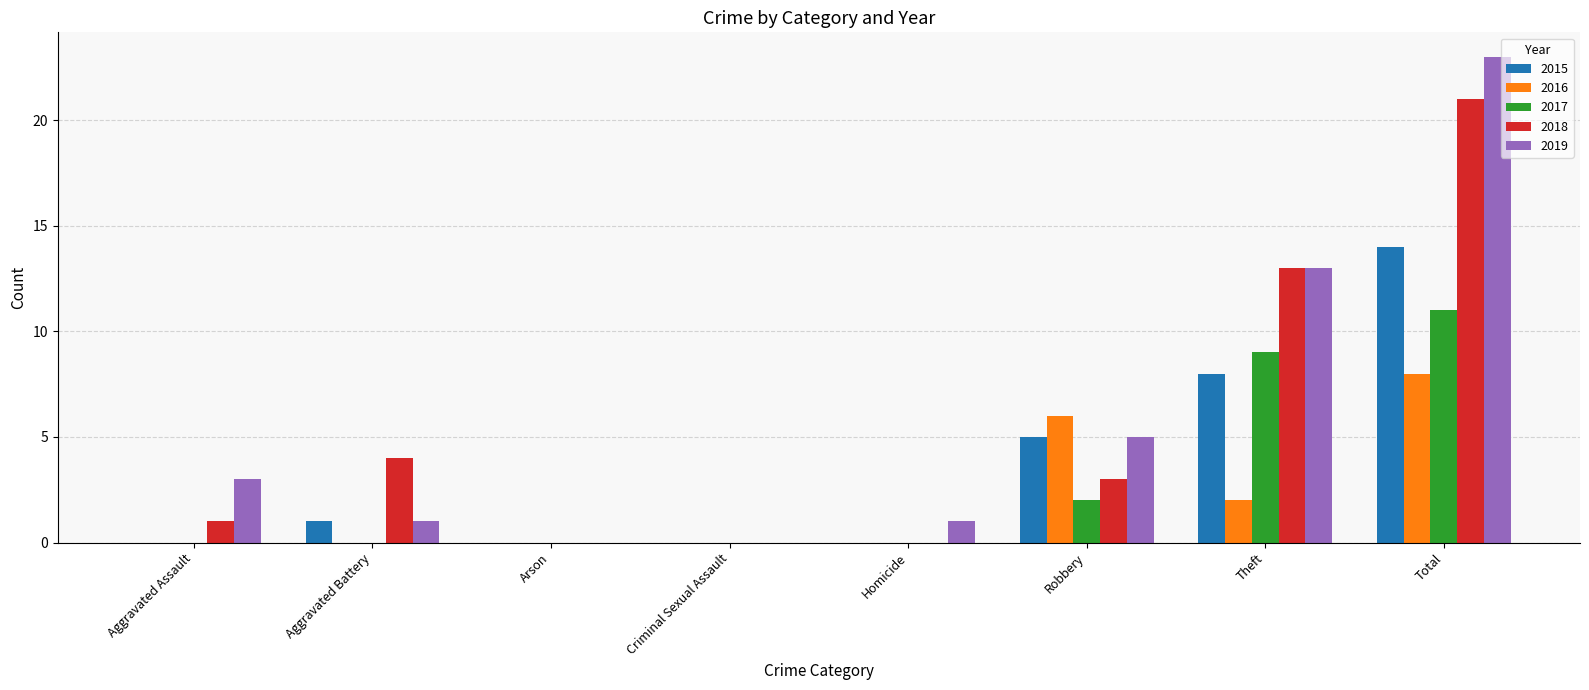

How many series are shown in this chart?

5